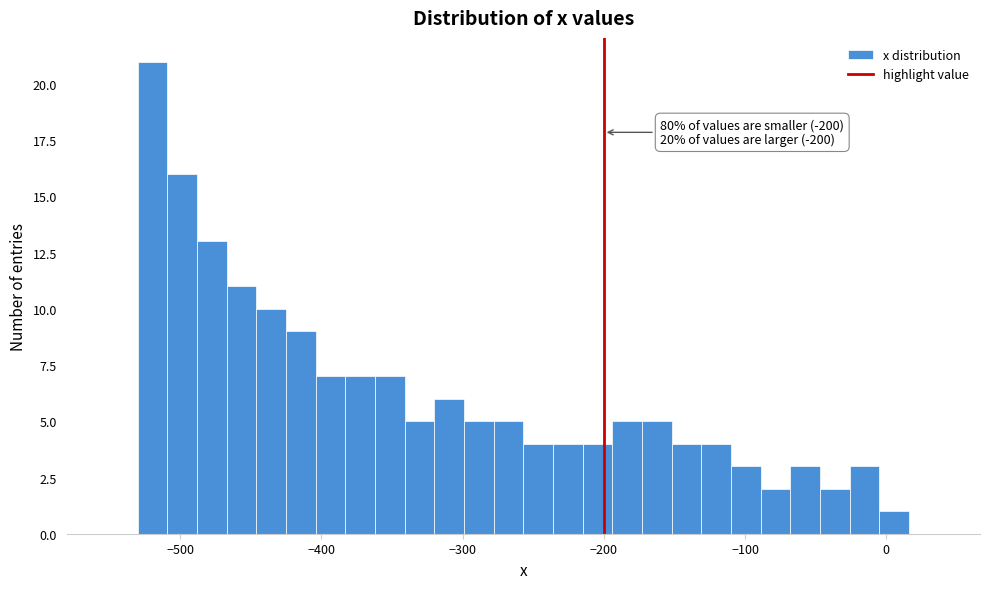

Read against the x-axis, roughly where is the centre of the tallest bar?

-520